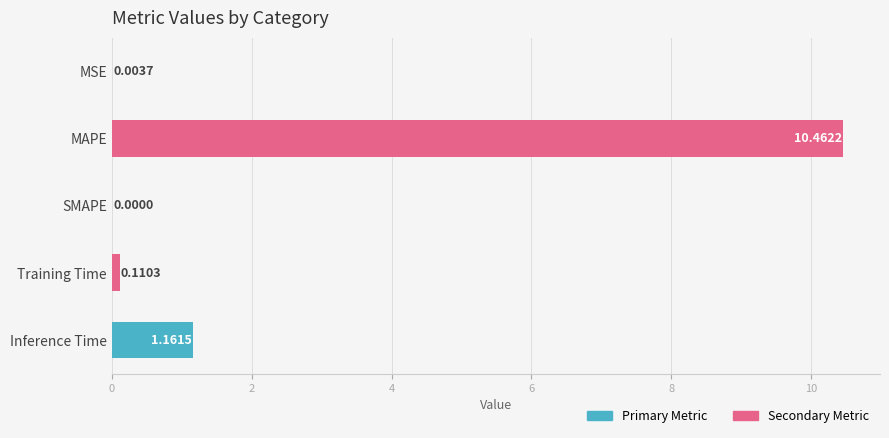

What is the sum of all values?

11.7